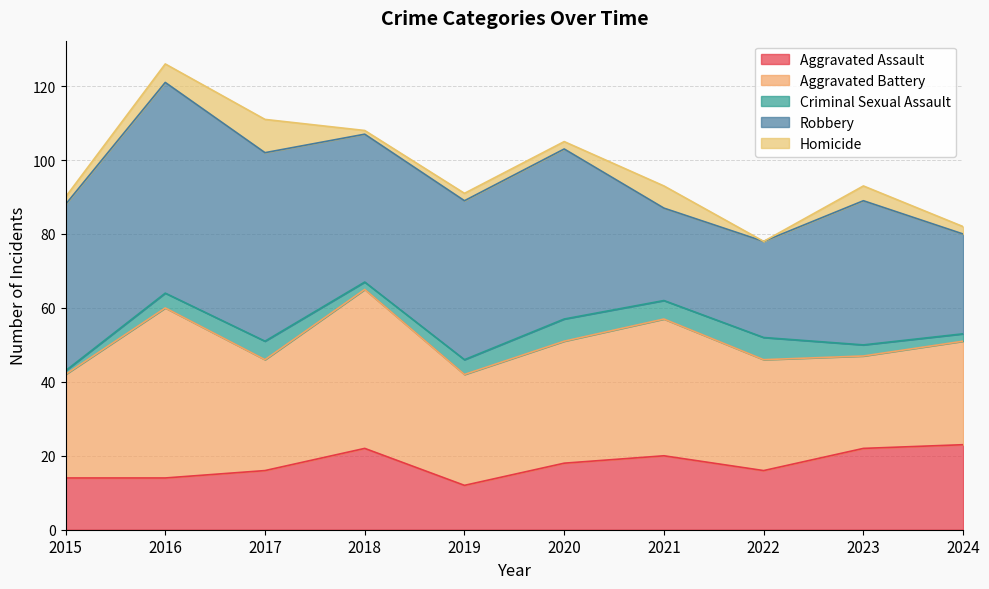

What are all the series names shown in the legend?

Aggravated Assault, Aggravated Battery, Criminal Sexual Assault, Robbery, Homicide